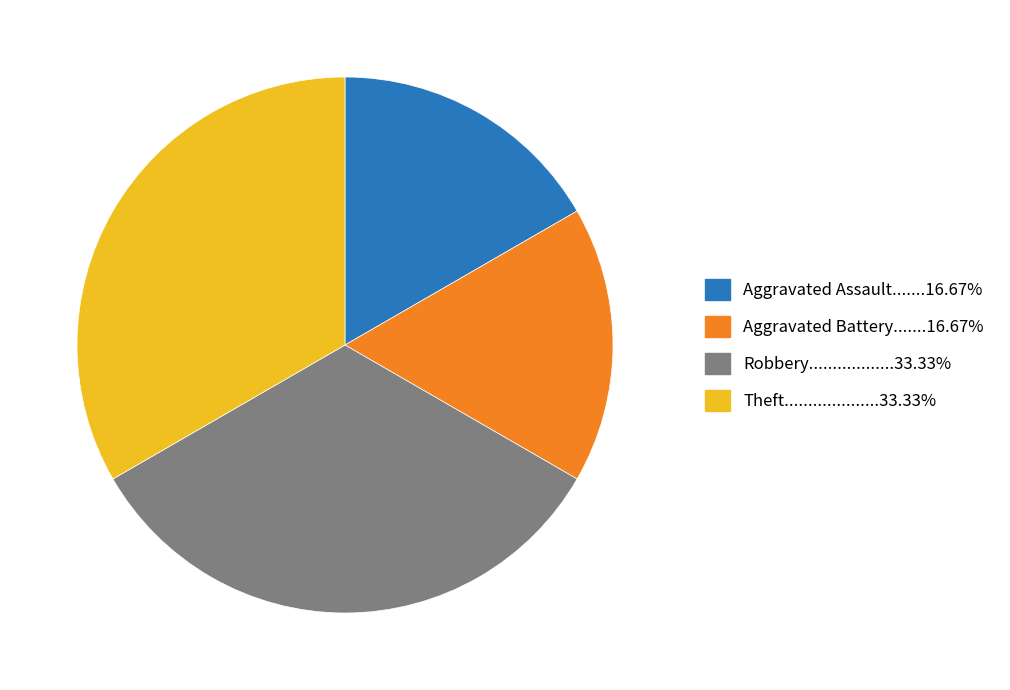

Does any single category account for the majority?

No